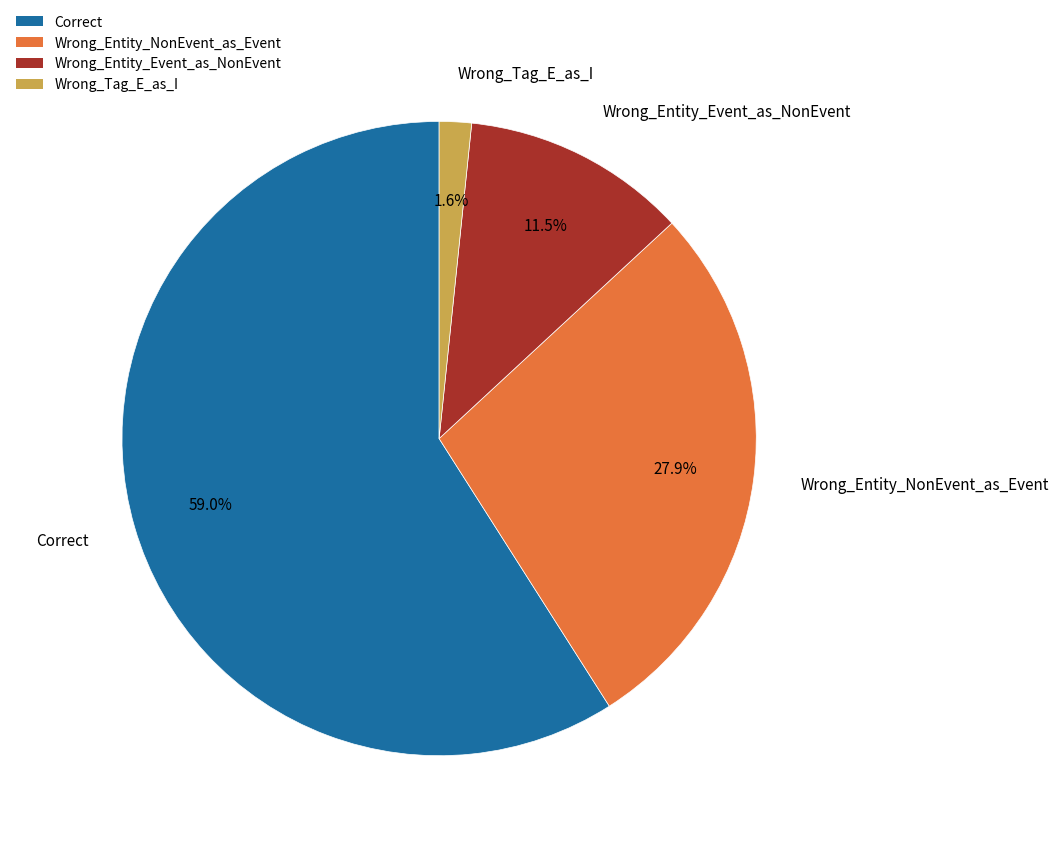

What is the smallest slice in the pie chart?

Wrong_Tag_E_as_I